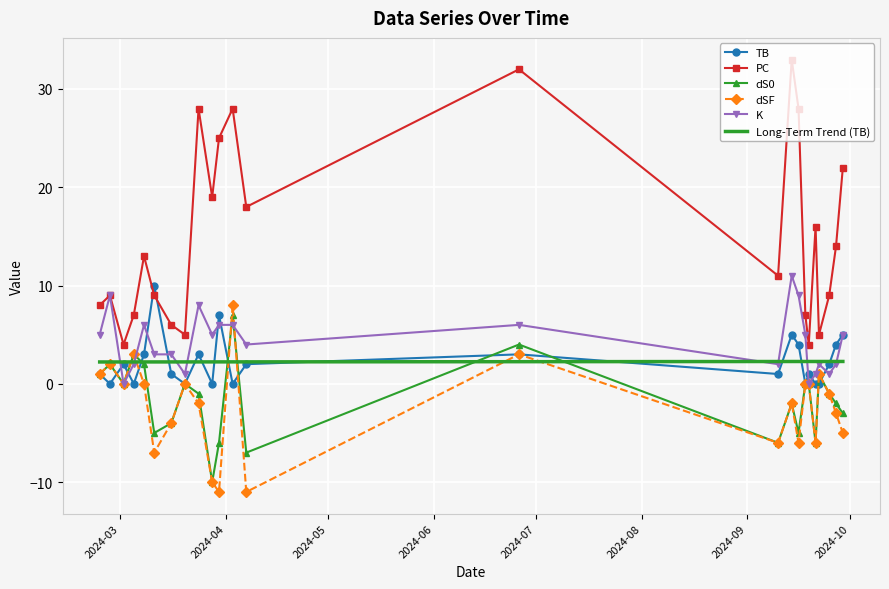

After their last crossing, which series has the higher values: dS0 or Long-Term Trend (TB)?

Long-Term Trend (TB)